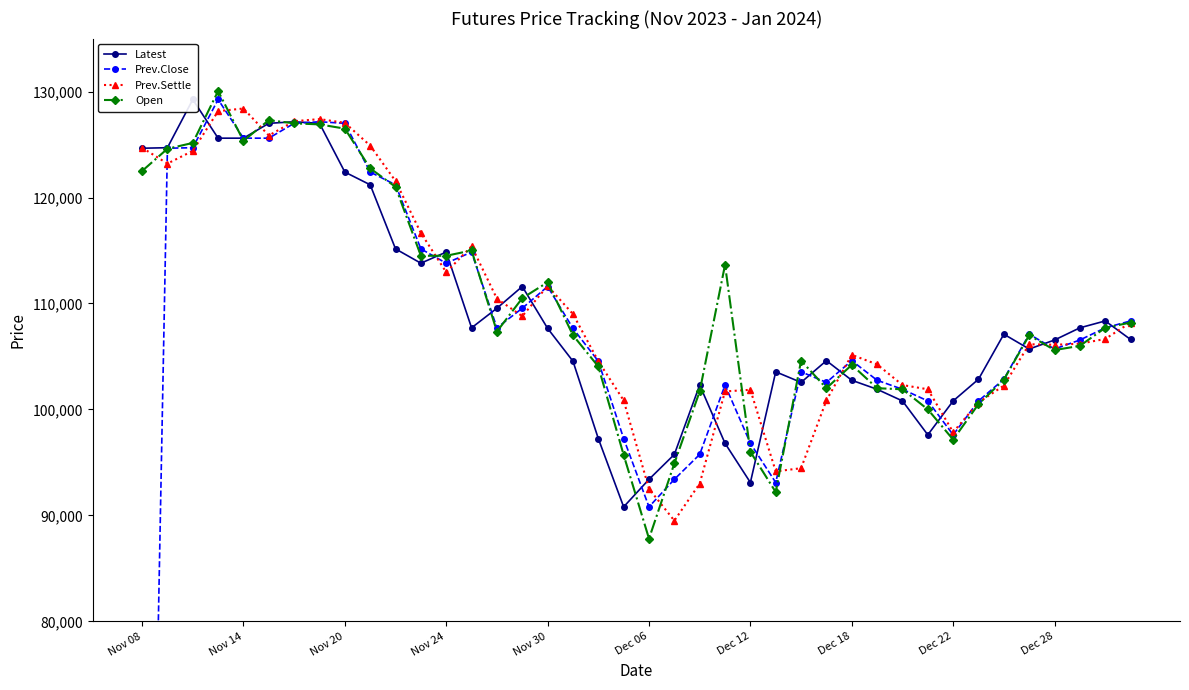

At which label does Prev.Settle first exceed 106650?

Nov 08